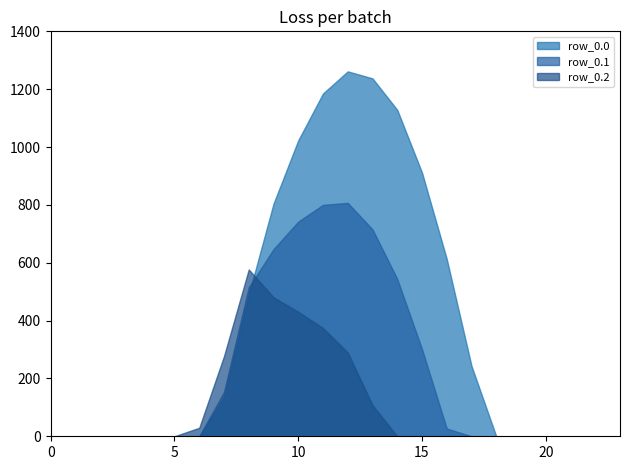

Rank the series by their average value, from lowest to highest.

row_0.2, row_0.1, row_0.0